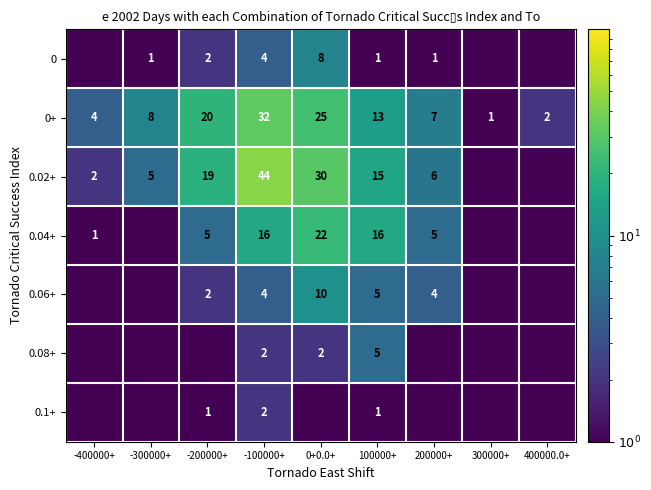

At -200000+, list the series in order from smallest to largest.

0.08+, 0.1+, 0, 0.06+, 0.04+, 0.02+, 0+